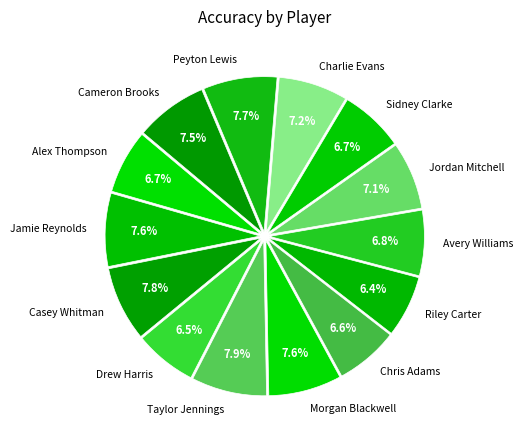

Combined, do Cameron Brooks and Taylor Jennings account for over 50%?

No